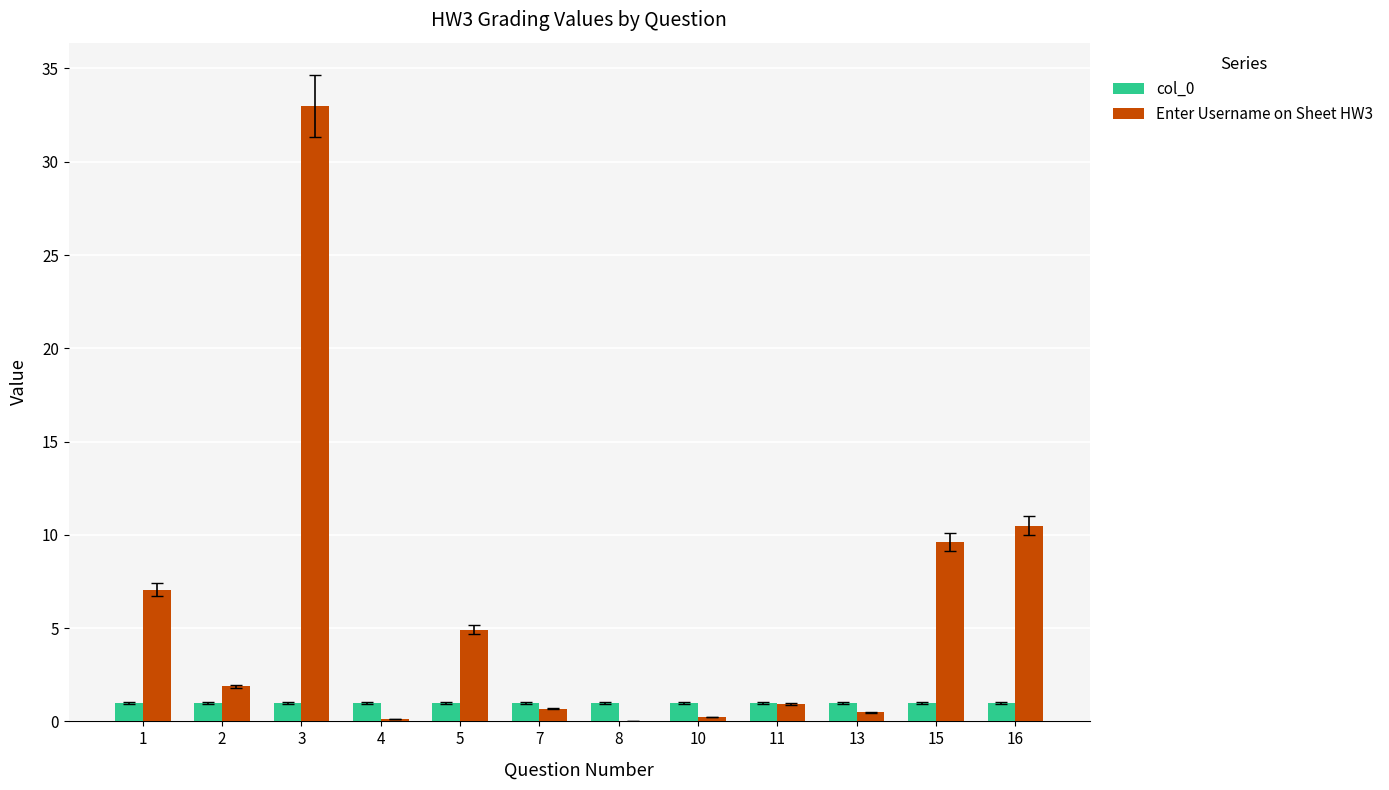

Does the chart contain stacked bars?

No